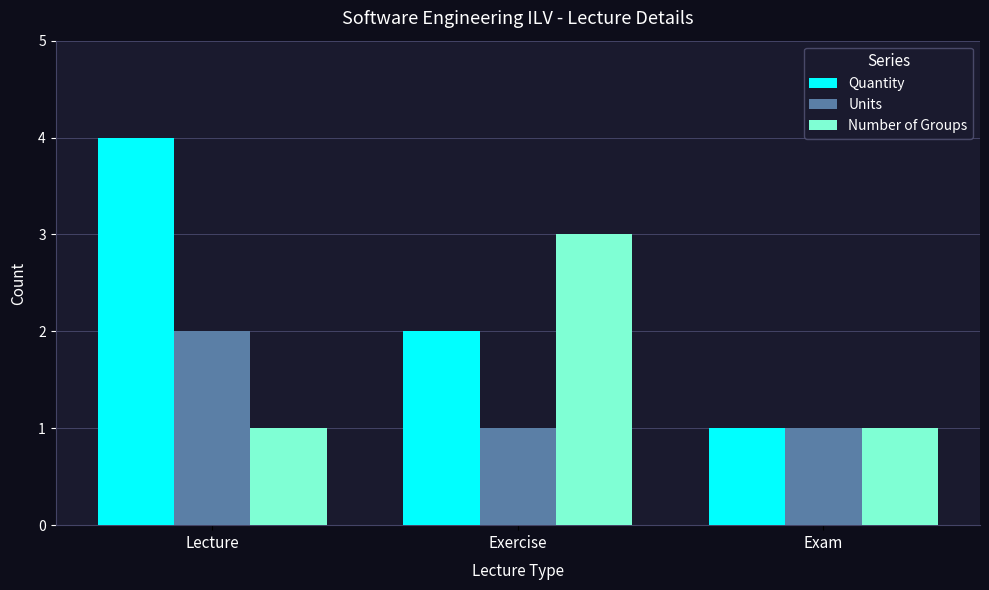

Reading left to right, list all the values displayed in this chart.

Quantity: 4	2	1
Units: 2	1	1
Number of Groups: 1	3	1